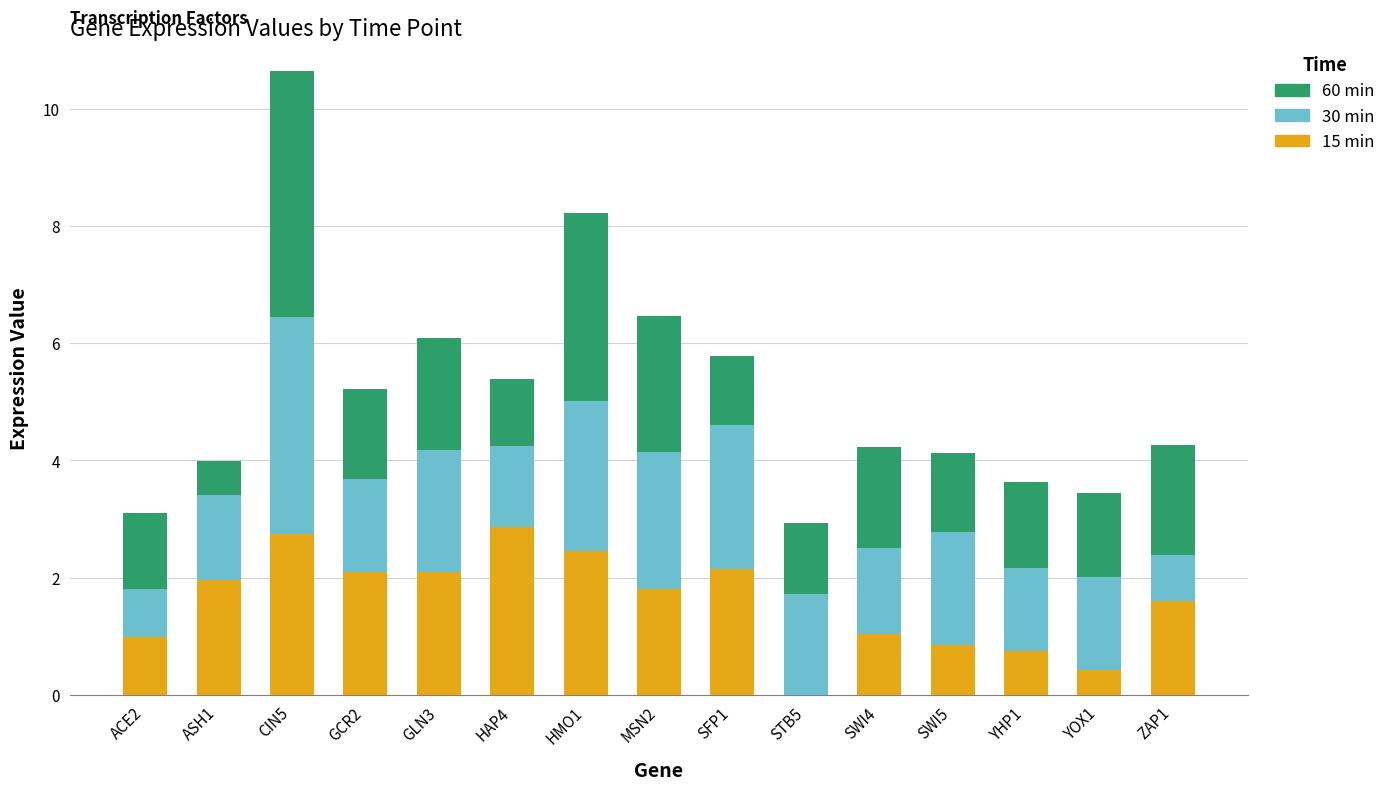

At which category is the sum across all series the highest?

CIN5